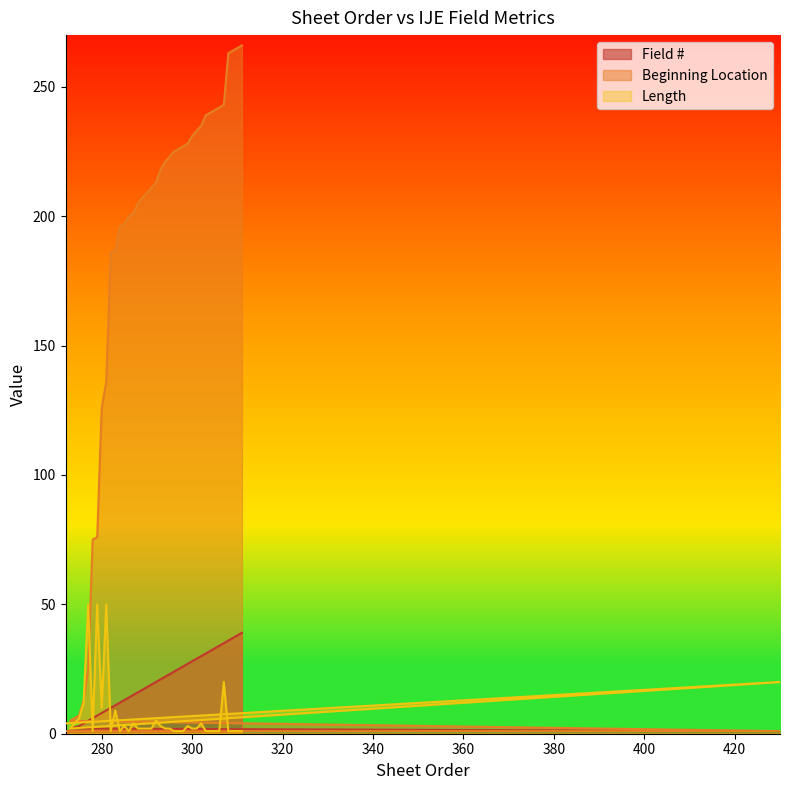

True or false: Beginning Location and Field # cross at least once.

False